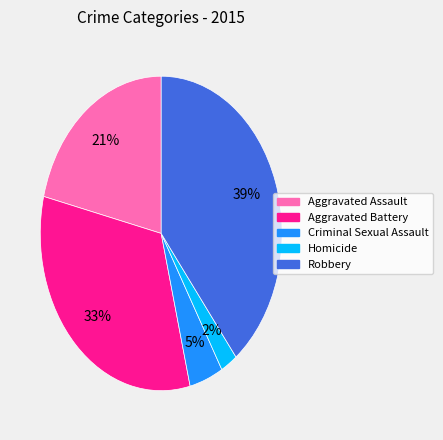

Does Robbery represent more than half of the total?

No